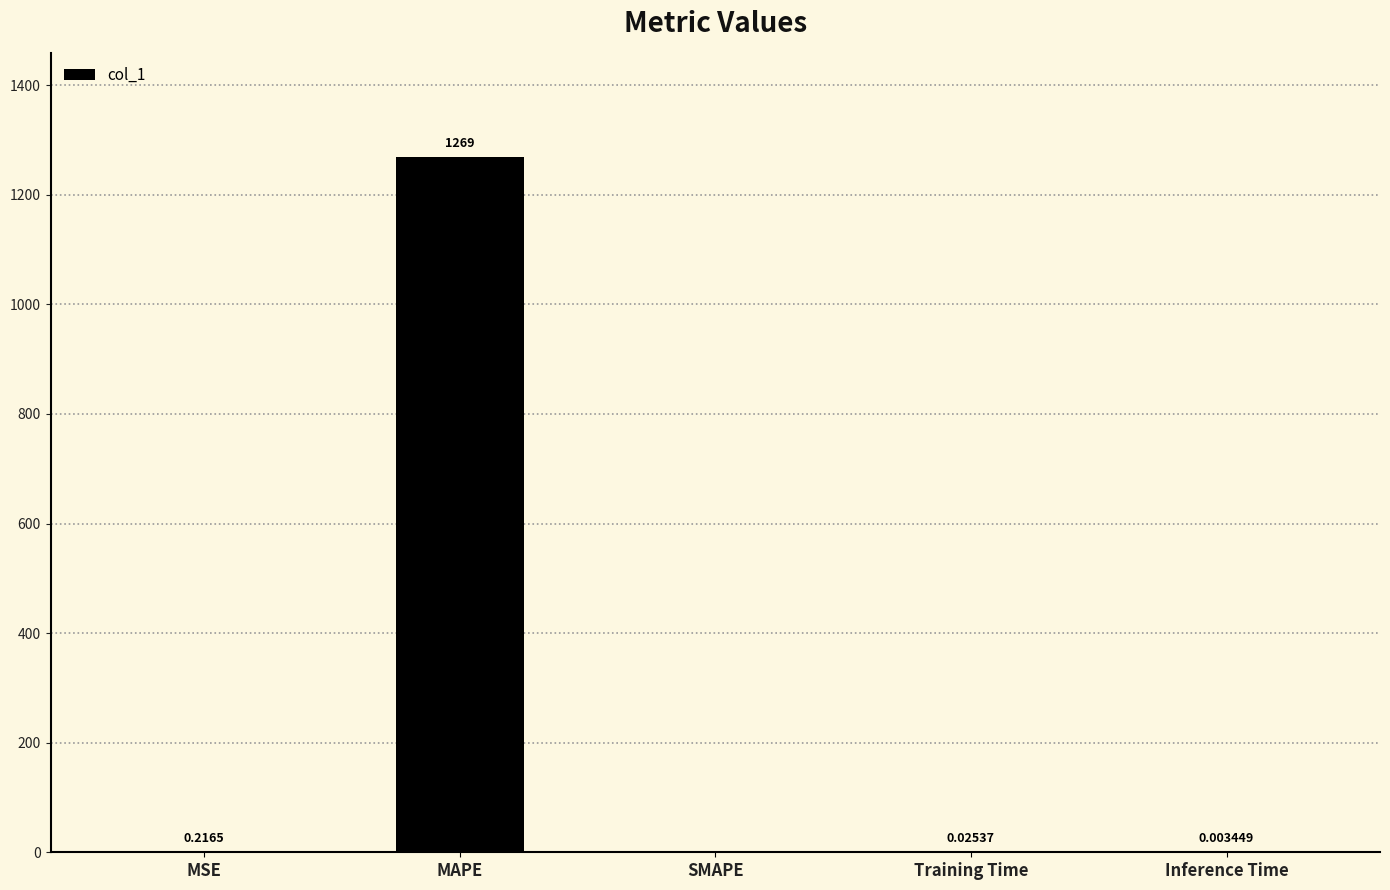

Where is the data nearest to the value 634?

MSE